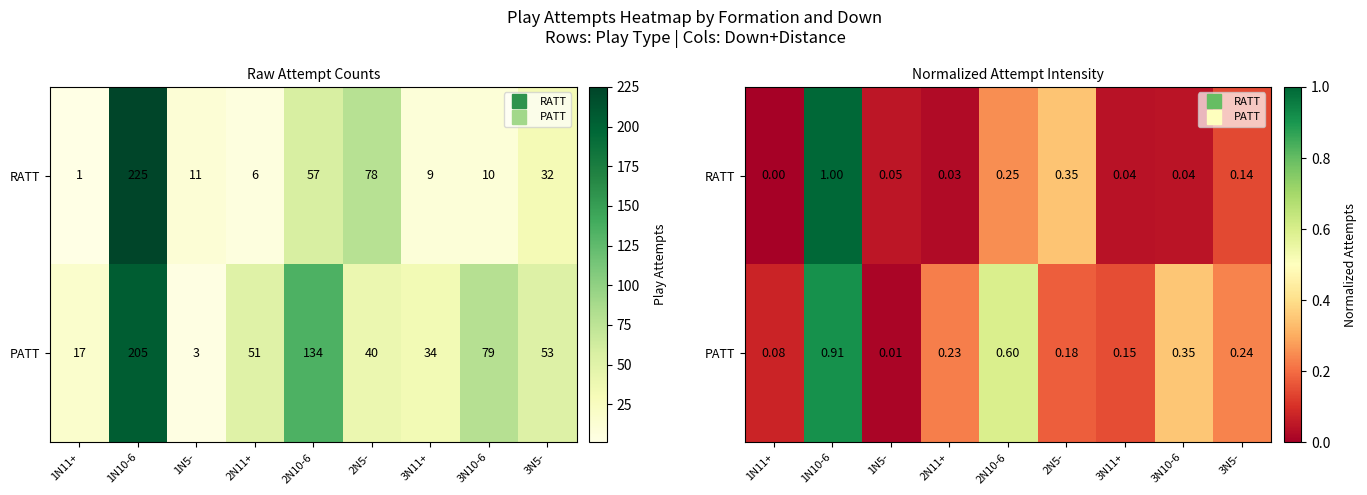

Is it true that PATT equals 0.3 at 2N11+?

False